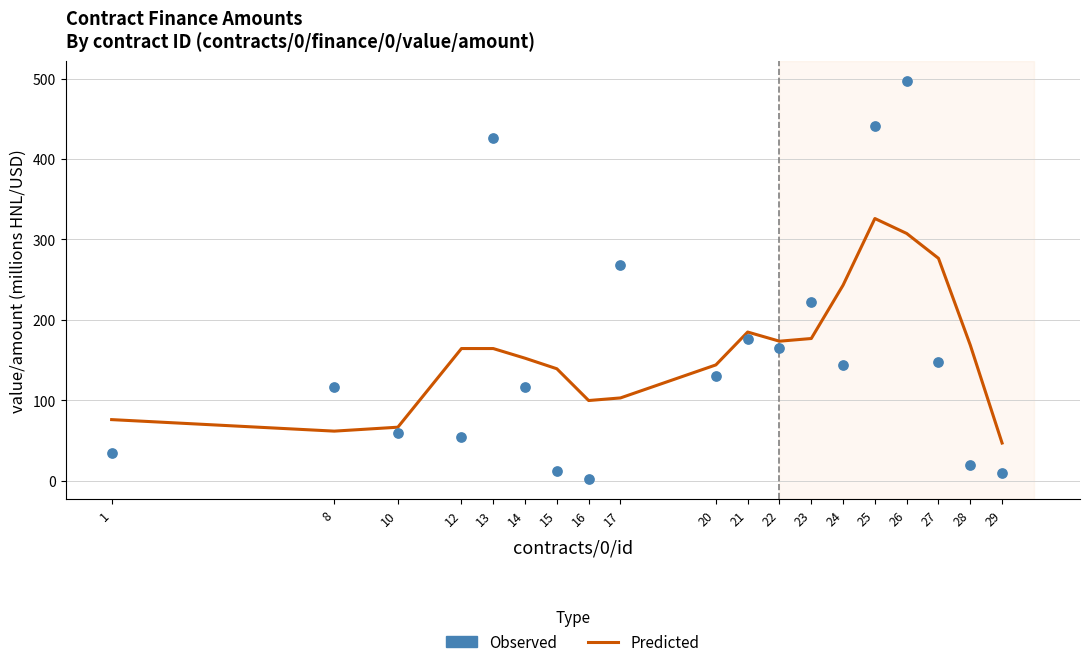

At which category is the sum across all series the highest?

26